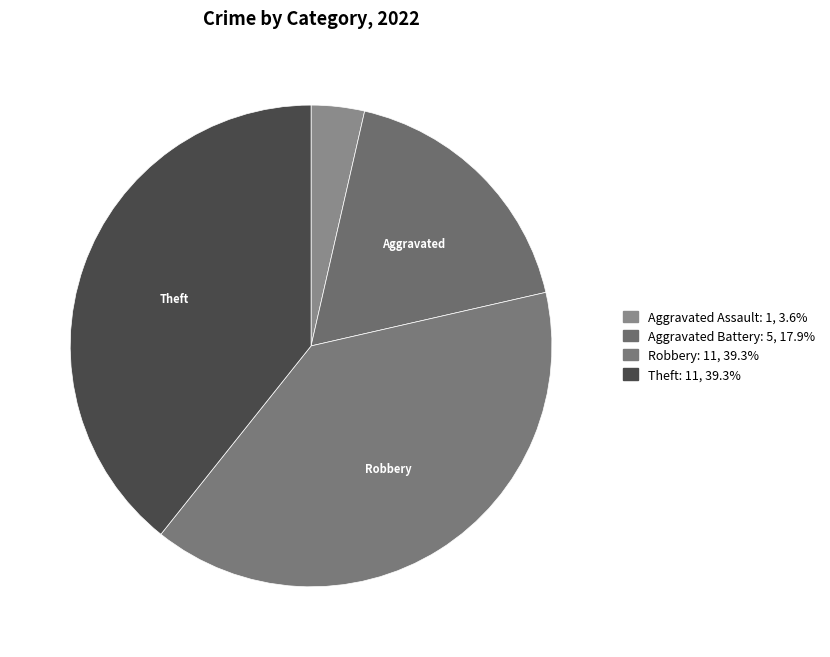

How many segments does this pie chart have?

4